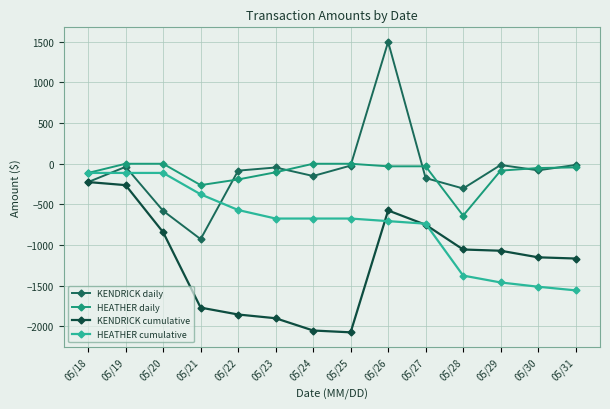

What are all the series names shown in the legend?

KENDRICK daily, HEATHER daily, KENDRICK cumulative, HEATHER cumulative